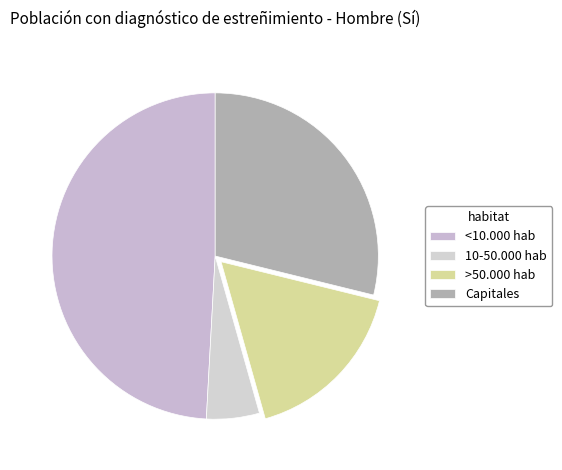

Is <10.000 hab the majority of the pie?

No